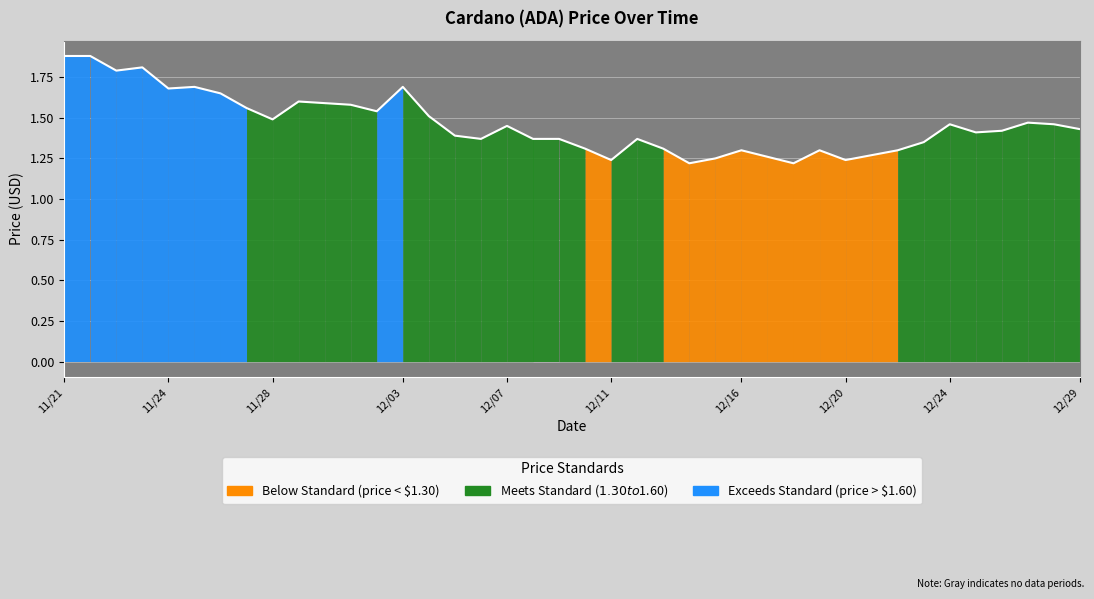

What is the difference between the maximum and minimum values?

0.7